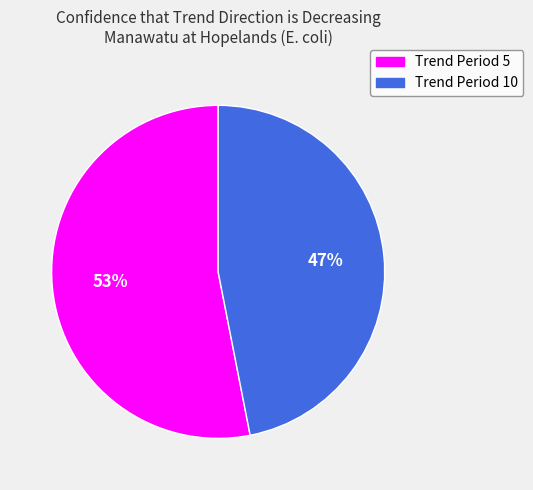

To the nearest percent, what is the average slice percentage?

50%